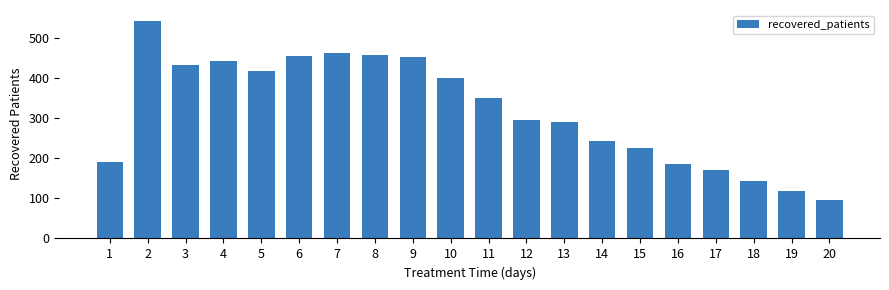

What is the value of the 4th bar from the left?

442